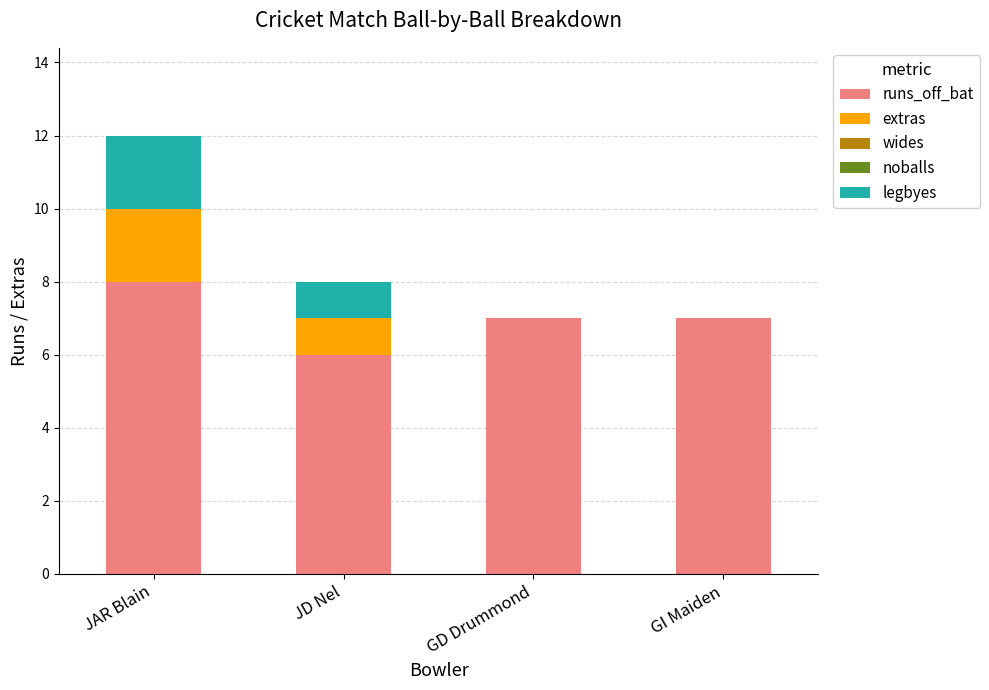

The runs_off_bat series shows 8 at JAR Blain. True or false?

True